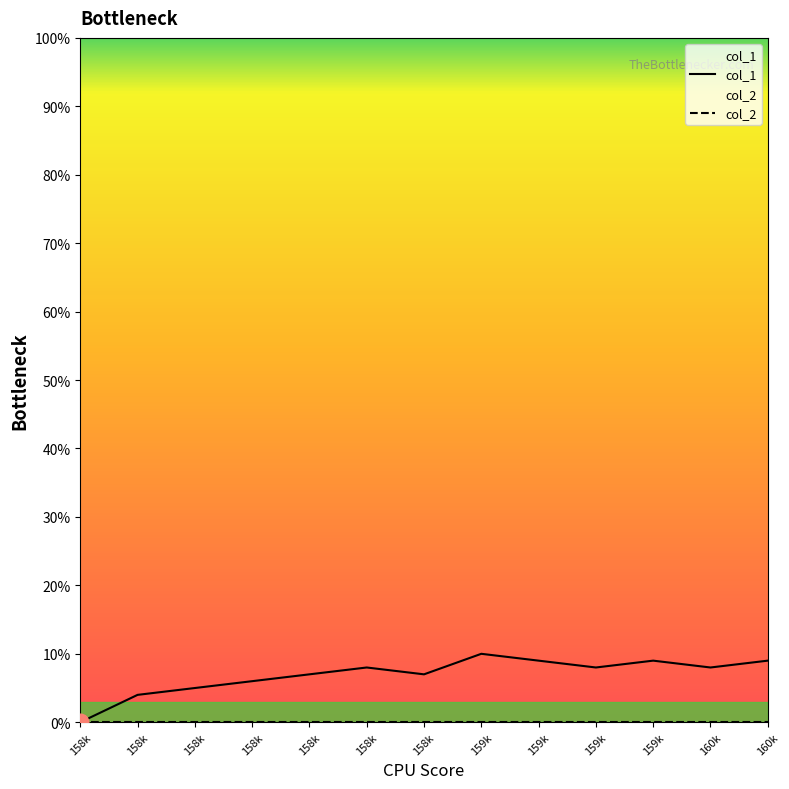

Reading left to right, extract all data points from this chart.

col_1: 158k=0	158k=4	158k=5	158k=6	158k=7	158k=8	158k=7	159k=10	159k=9	159k=8	159k=9	160k=8	160k=9
col_2: 158k=0	158k=0	158k=0	158k=0	158k=0	158k=0	158k=0	159k=0	159k=0	159k=0	159k=0	160k=0	160k=0